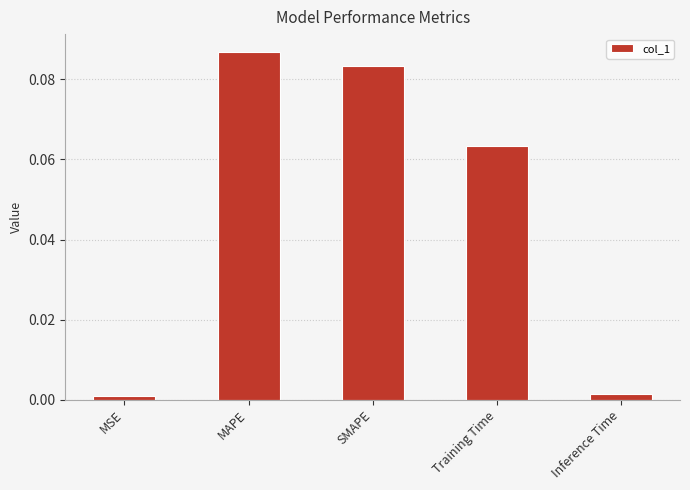

How many bars are there in total?

5